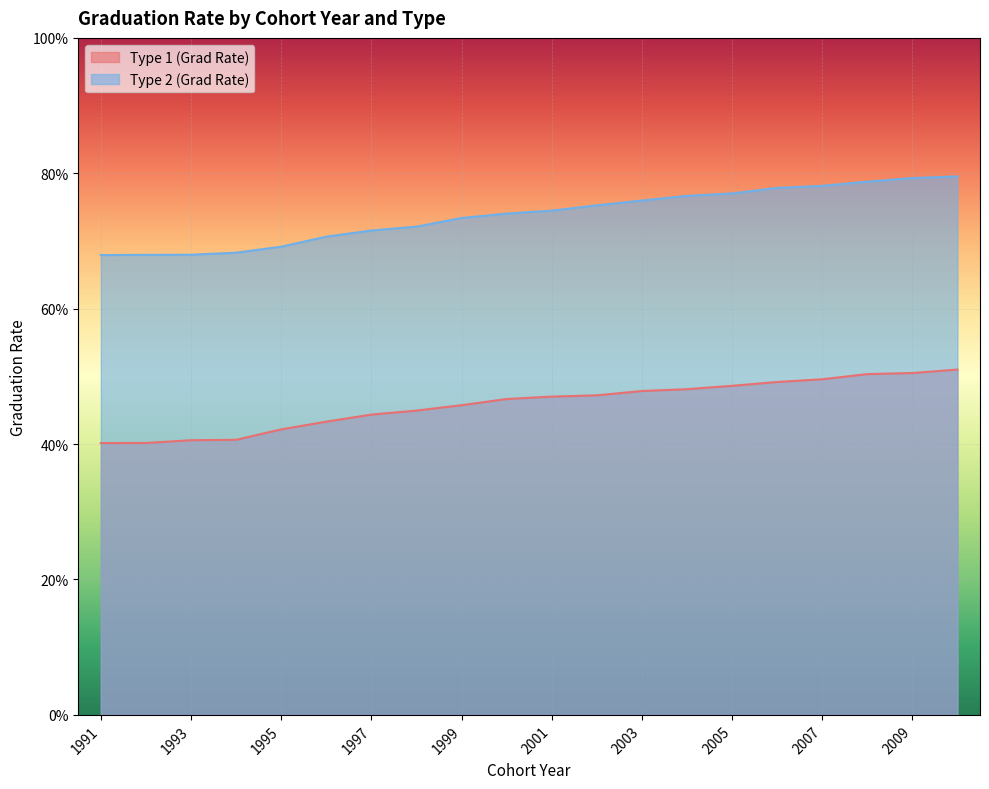

How many lines are shown in the chart?

2